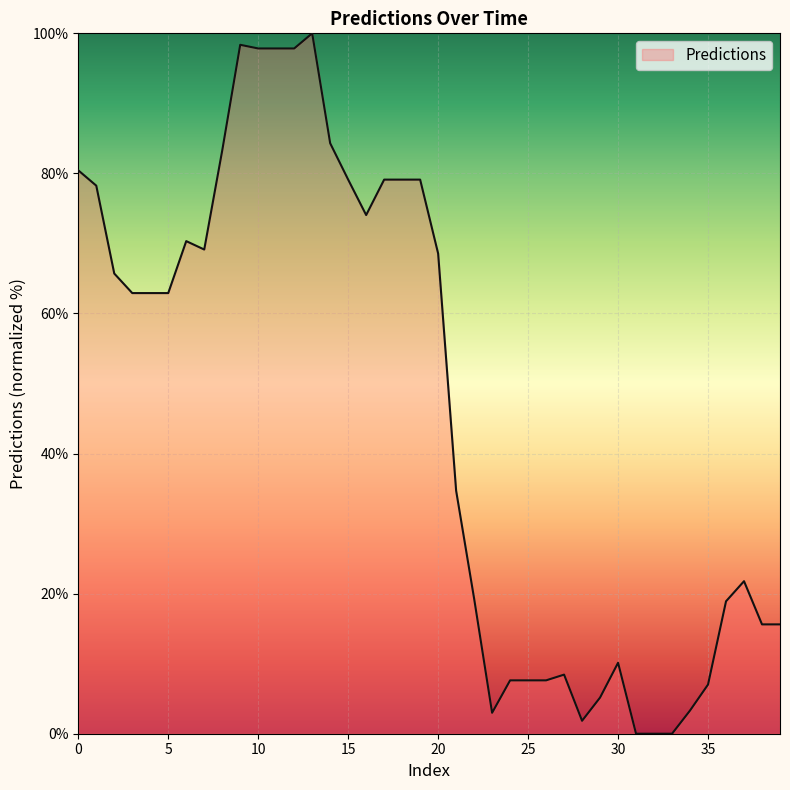

What is the difference between the maximum and minimum values?

100.0